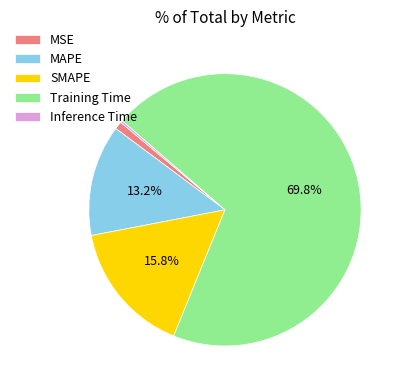

To the nearest percent, what is the combined percentage of Training Time and MAPE?

83%